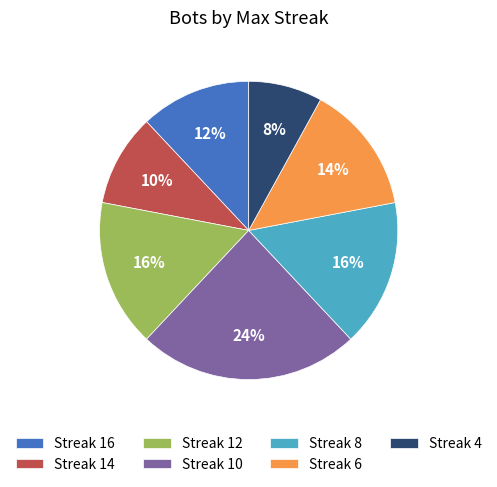

Count the number of slices in the pie.

7